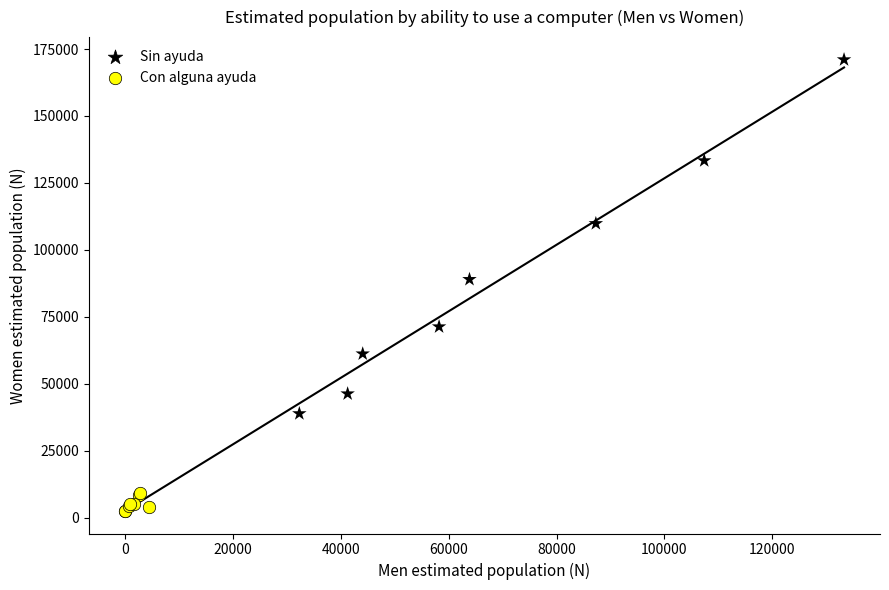

What are all the series names shown in the legend?

Sin ayuda, Con alguna ayuda